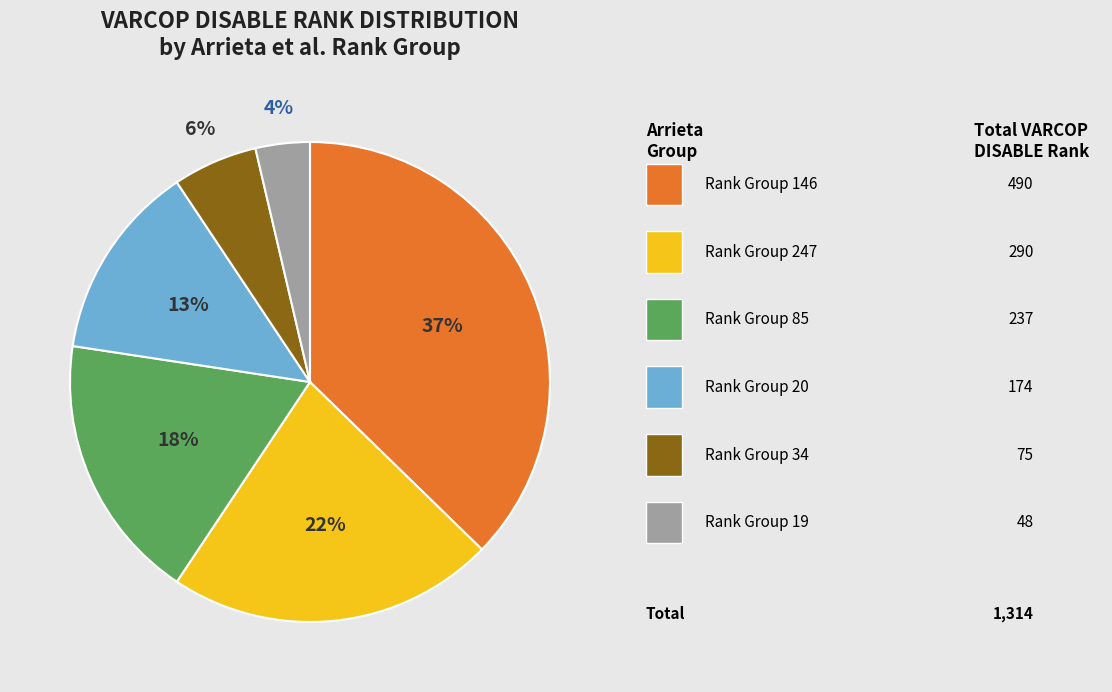

Does any single category account for the majority?

No